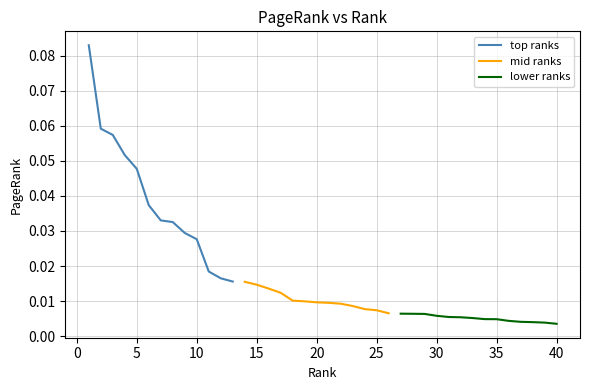

Which label corresponds to the largest value in the chart?

1